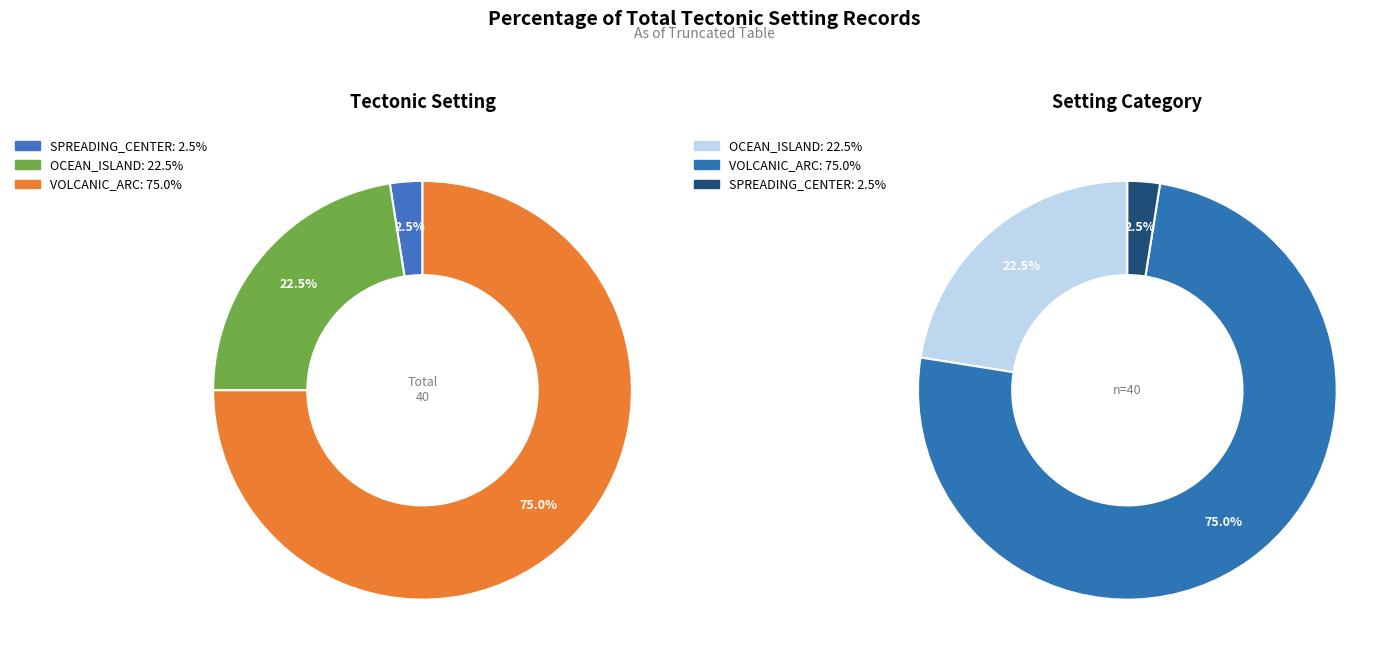

Which slice is the largest?

VOLCANIC_ARC